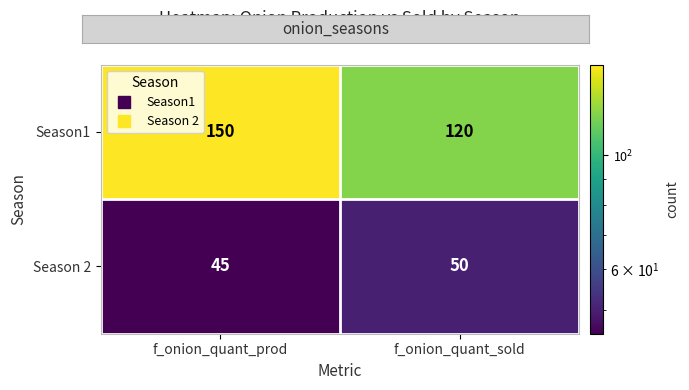

What is the smallest value displayed?

45